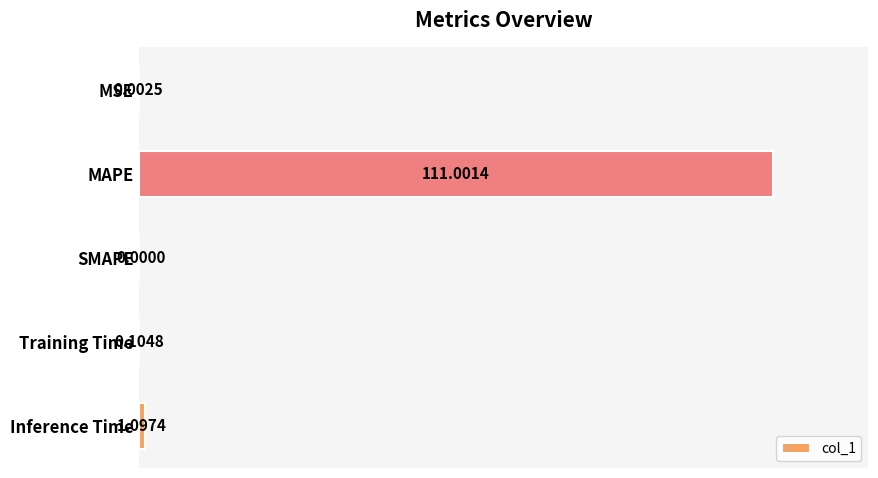

Which has a higher value, MSE or Inference Time?

Inference Time